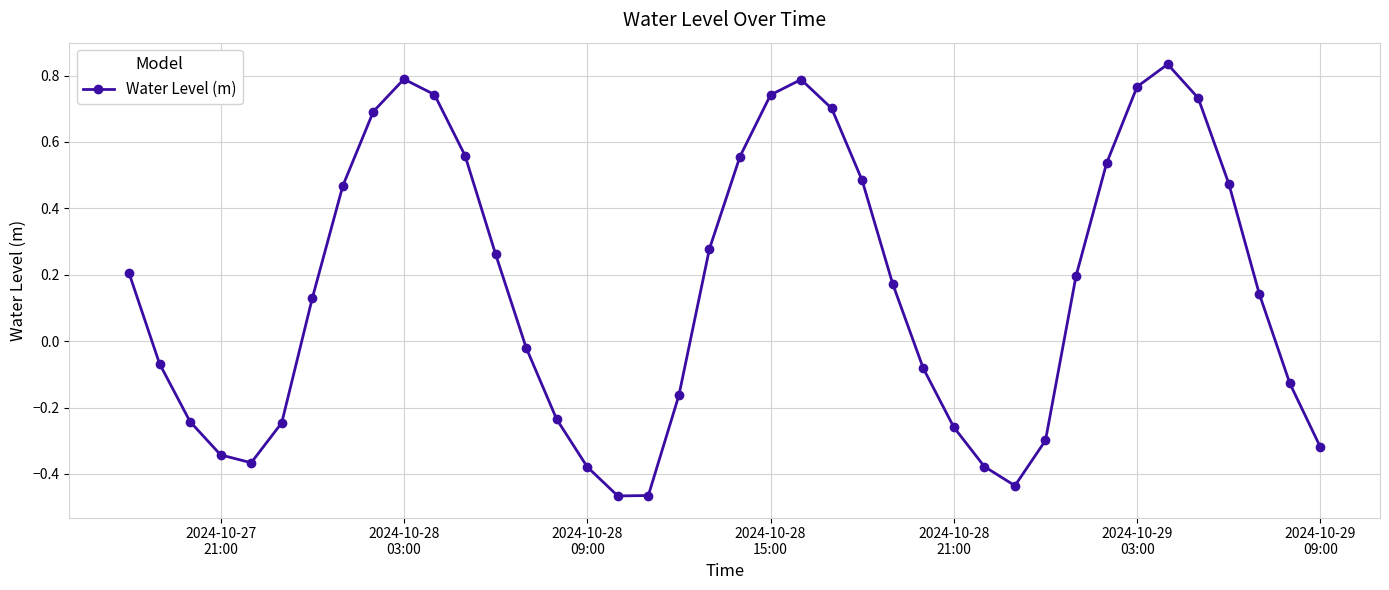

Does the chart display data point markers on the line(s)?

Yes